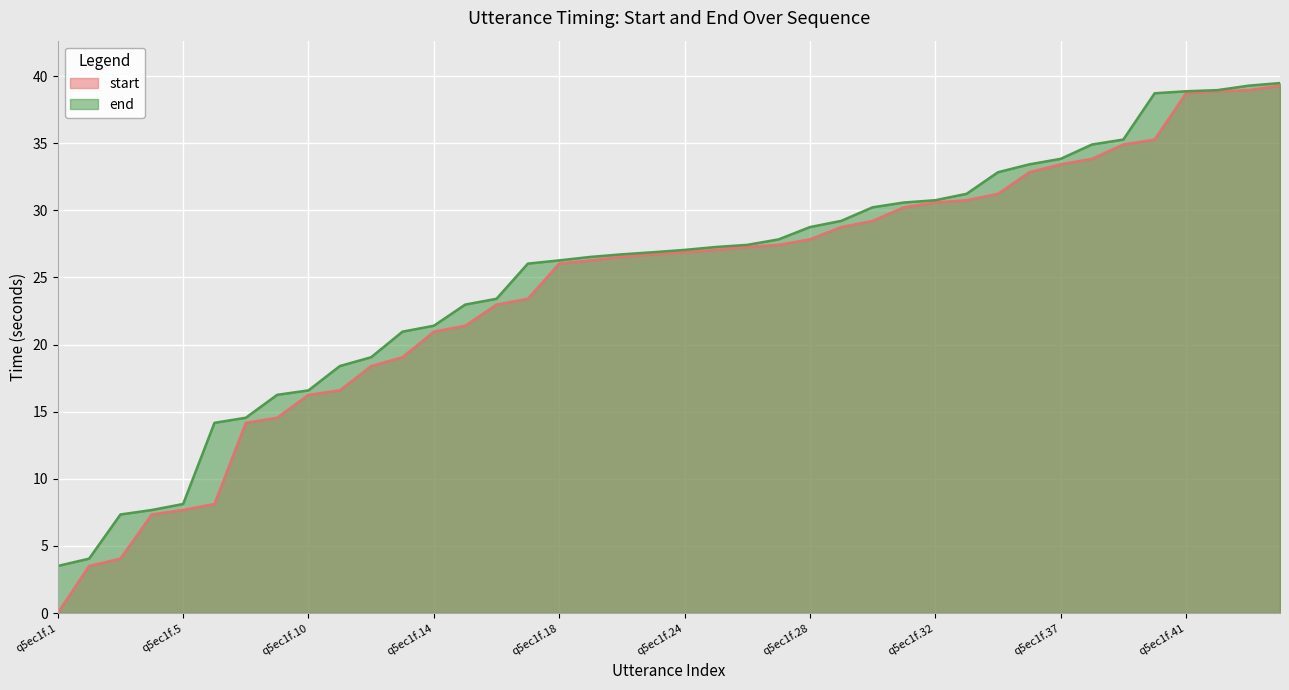

True or false: end and start intersect in this chart.

False